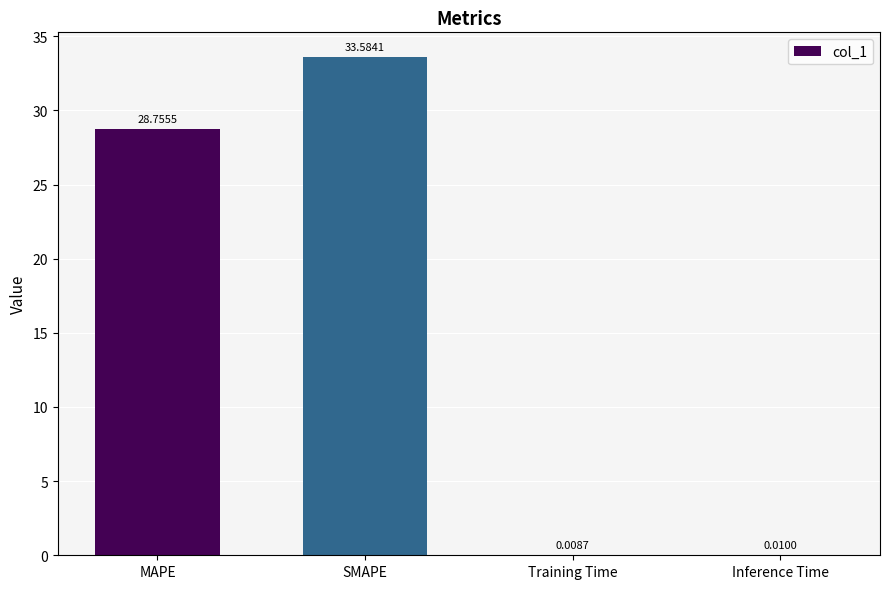

What is the approximate value at SMAPE?

33.6